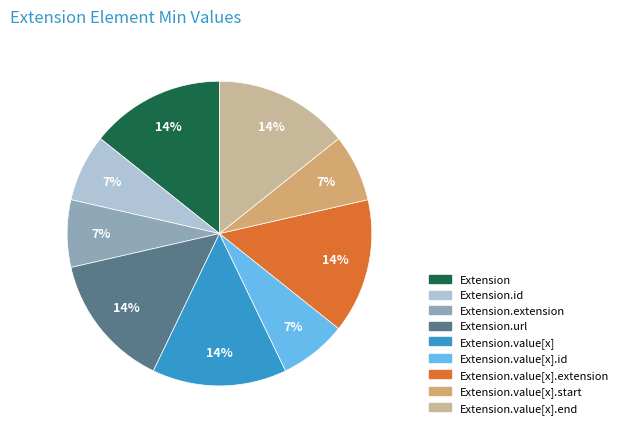

To the nearest percent, what is the difference between the largest and smallest slice percentages?

7%